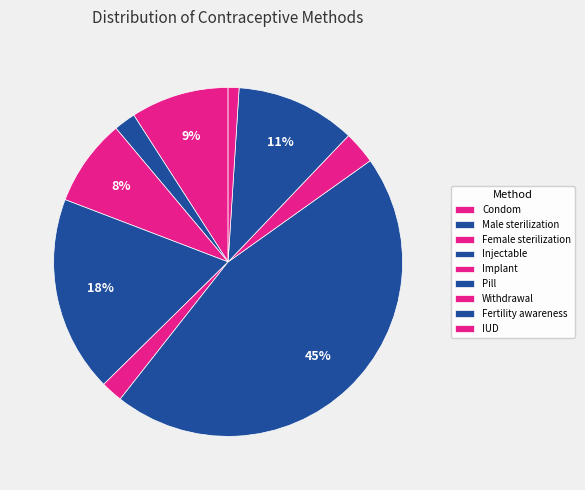

Which category has the biggest portion of the pie?

Pill